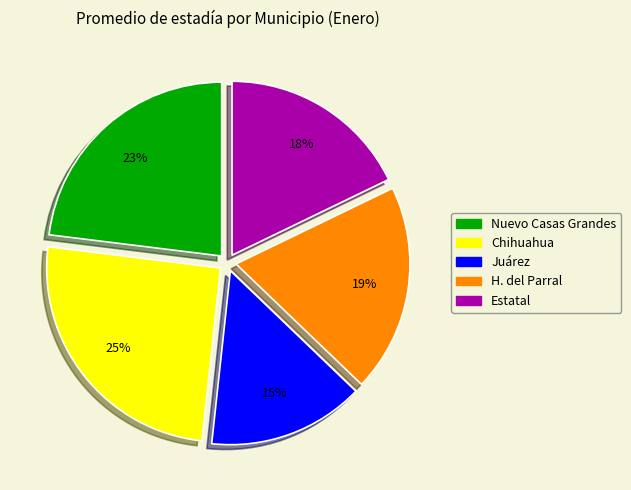

How many slices are in this pie chart?

5